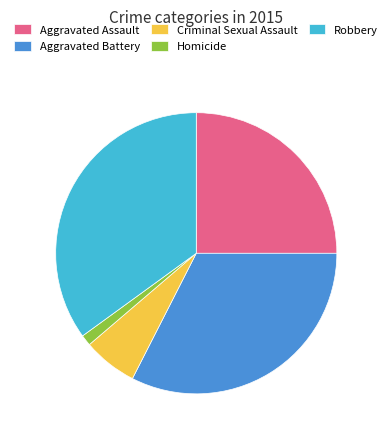

What is the smallest slice in the pie chart?

Homicide